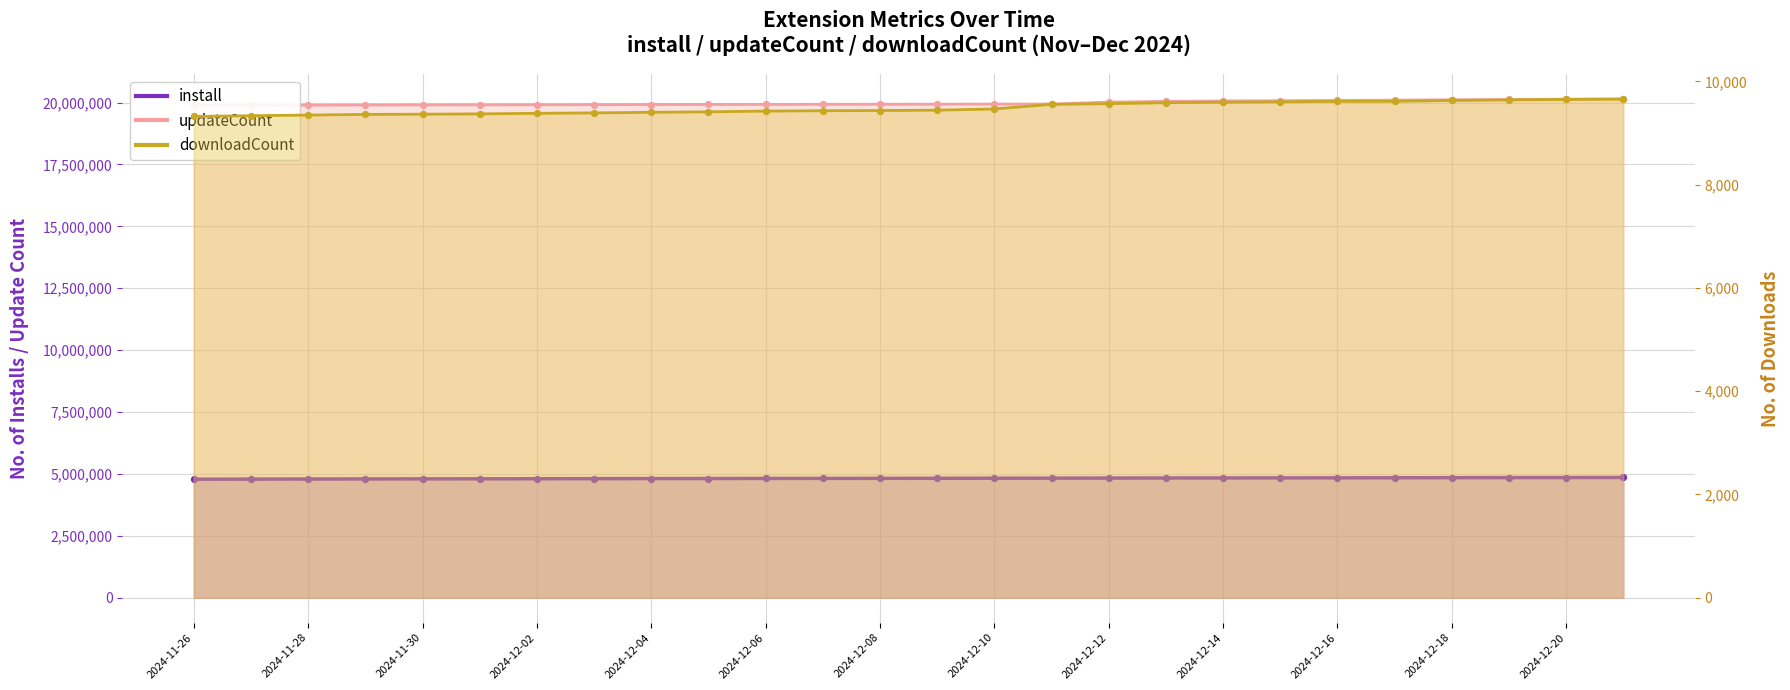

Which series has the largest Y range (max minus min)?

updateCount